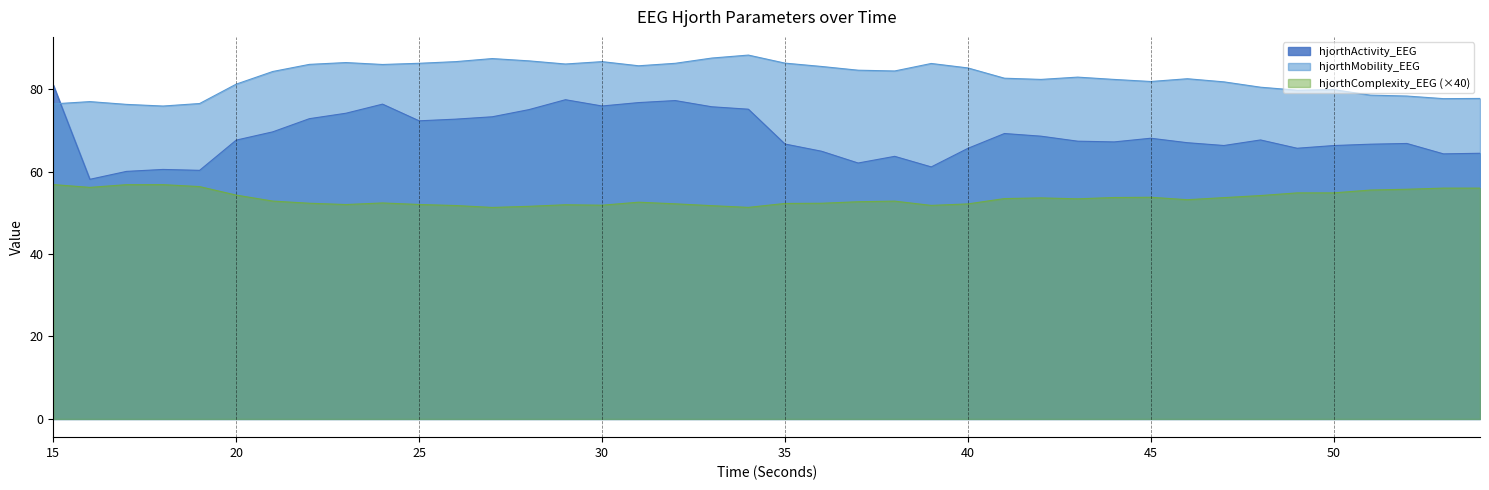

How many interior local valleys does the hjorthComplexity_EEG series have?

8